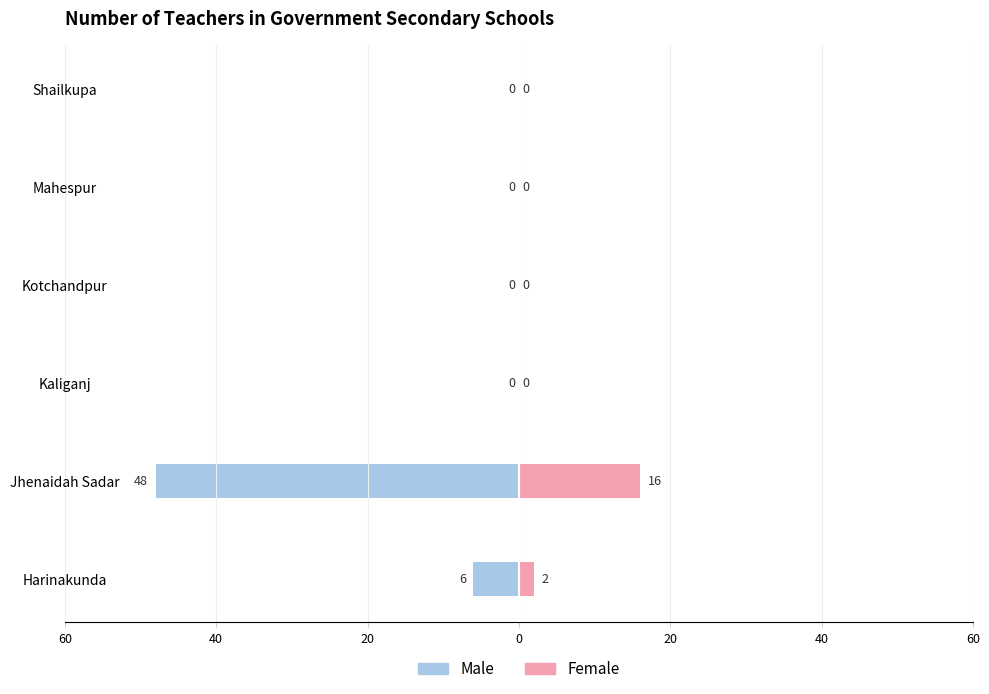

Which series changed the most between Jhenaidah Sadar and Kaliganj?

Male